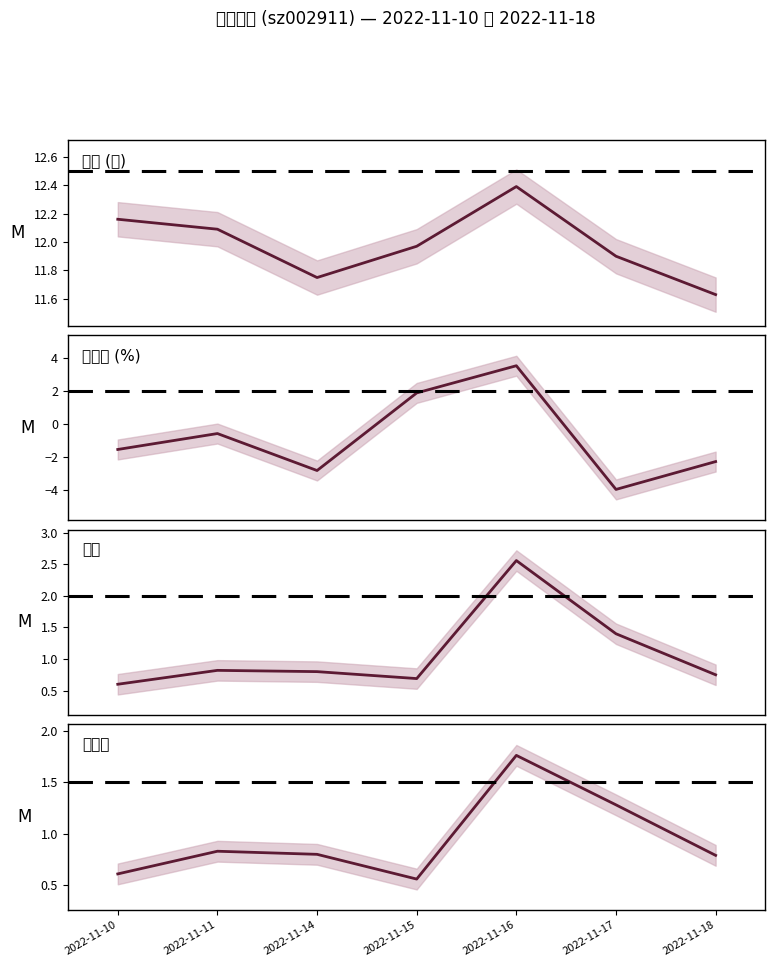

What is the value of the 换手率 point at the 6th from the left?

1.3